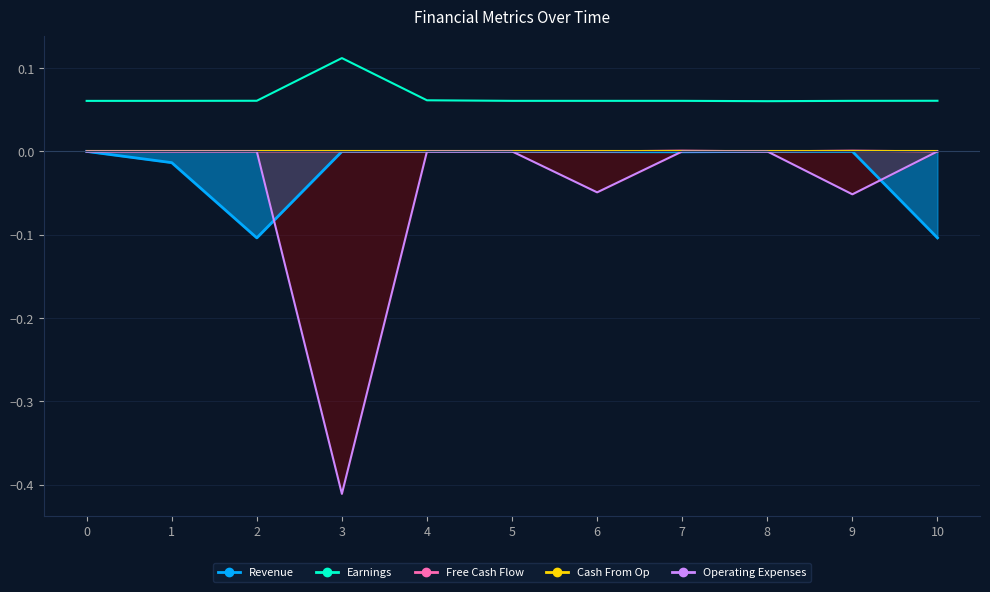

At which category does the chart reach its peak across all series?

3